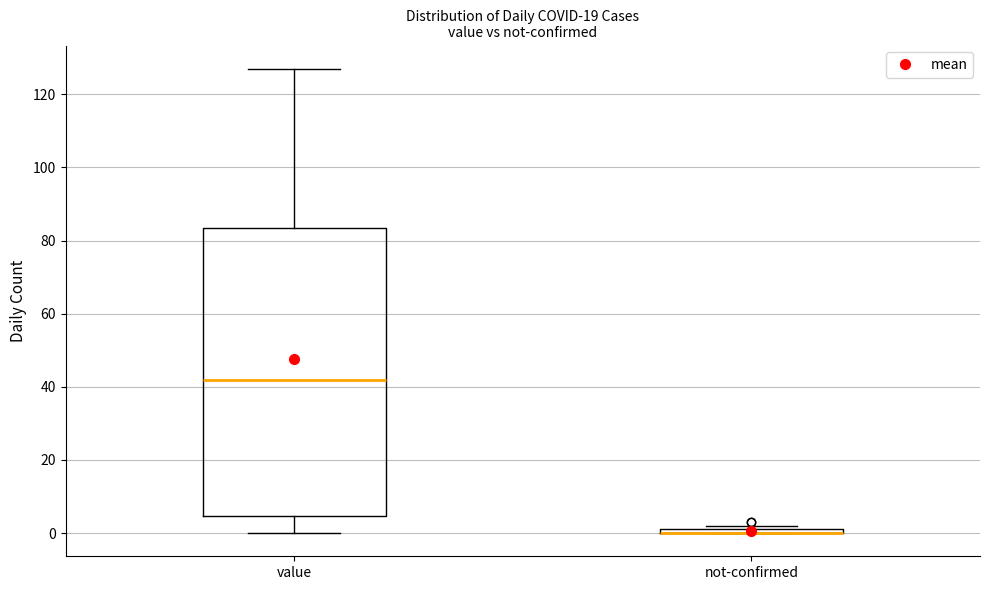

Comparing the boxes themselves (not the whiskers), which one is the tallest?

value